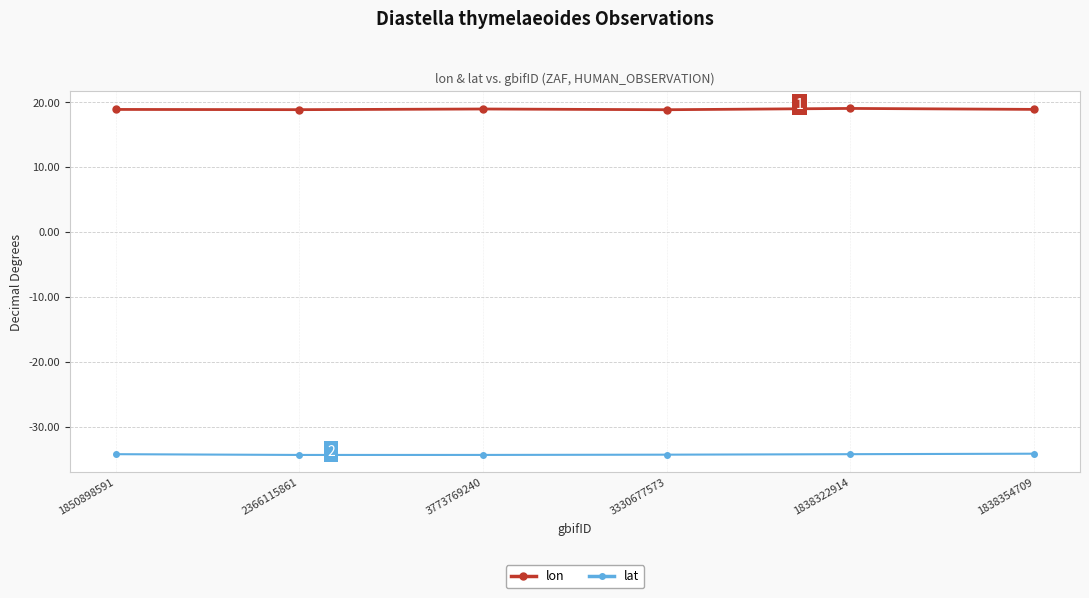

At how many categories does at least one series exceed 11?

6